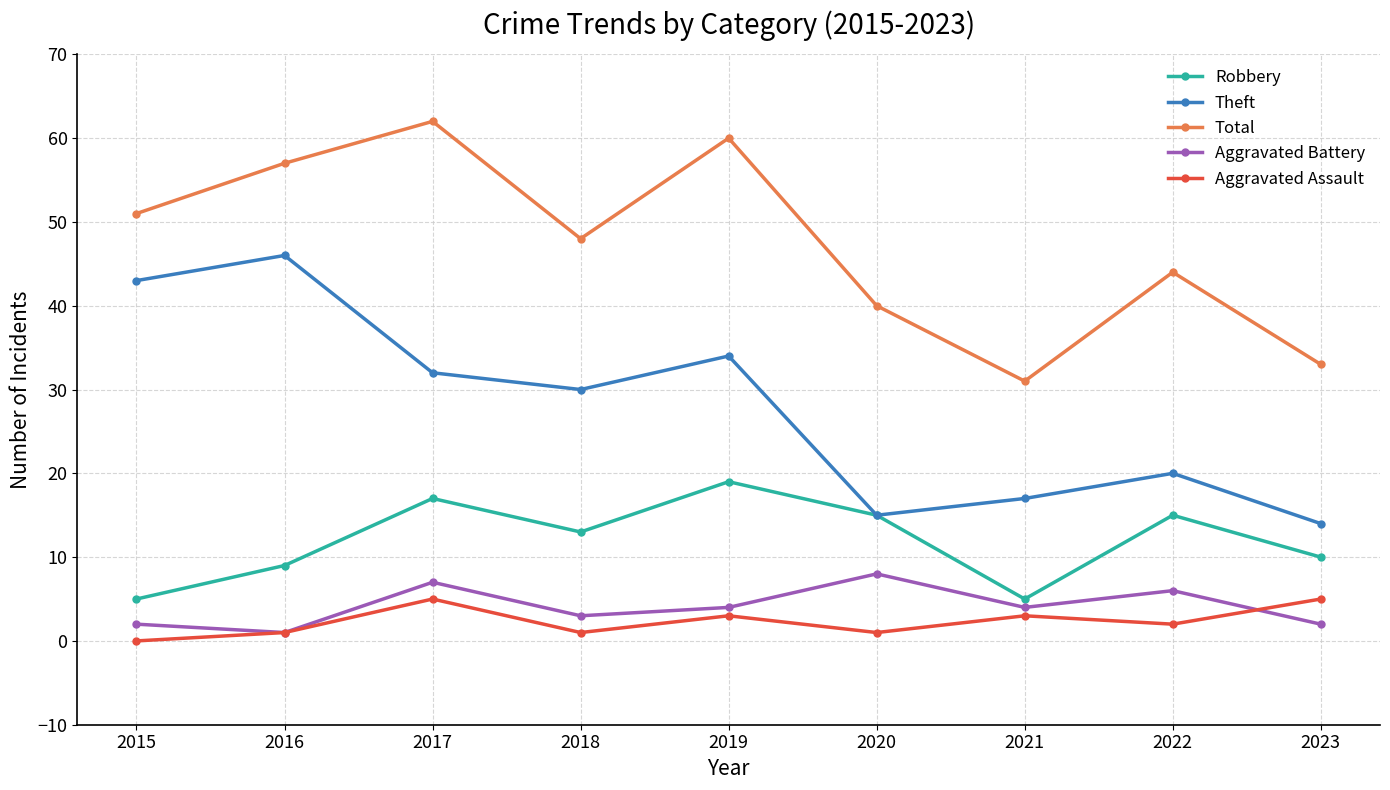

List the labels in order of Total value, smallest first.

2021, 2023, 2020, 2022, 2018, 2015, 2016, 2019, 2017